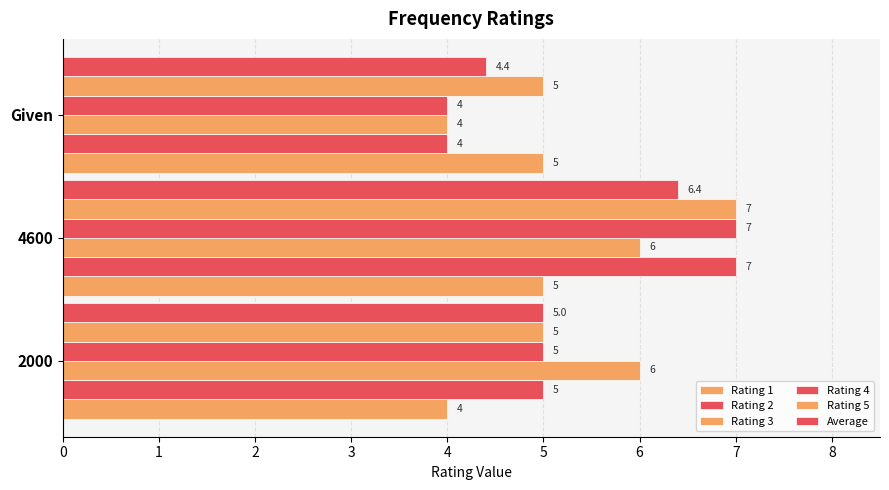

Count the number of categories in the chart.

3